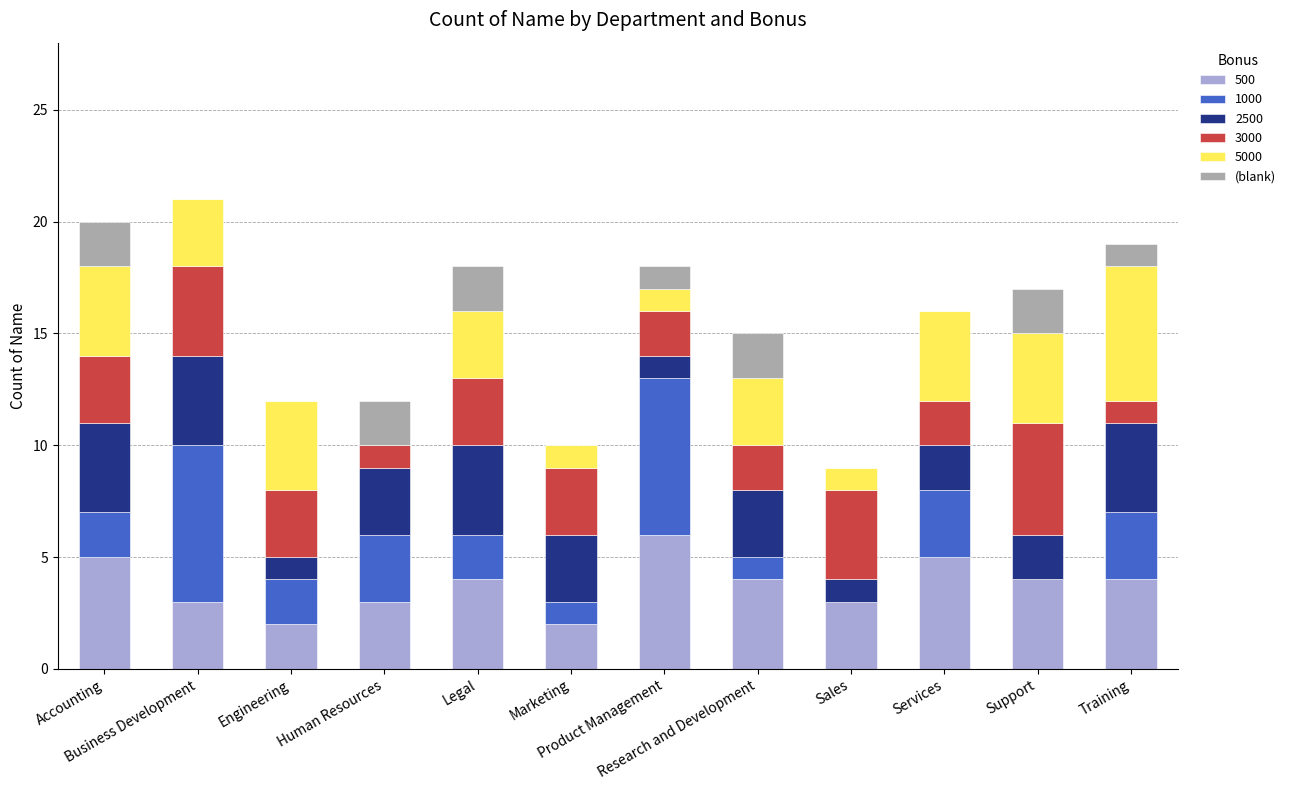

How many categories are shown in the chart?

12